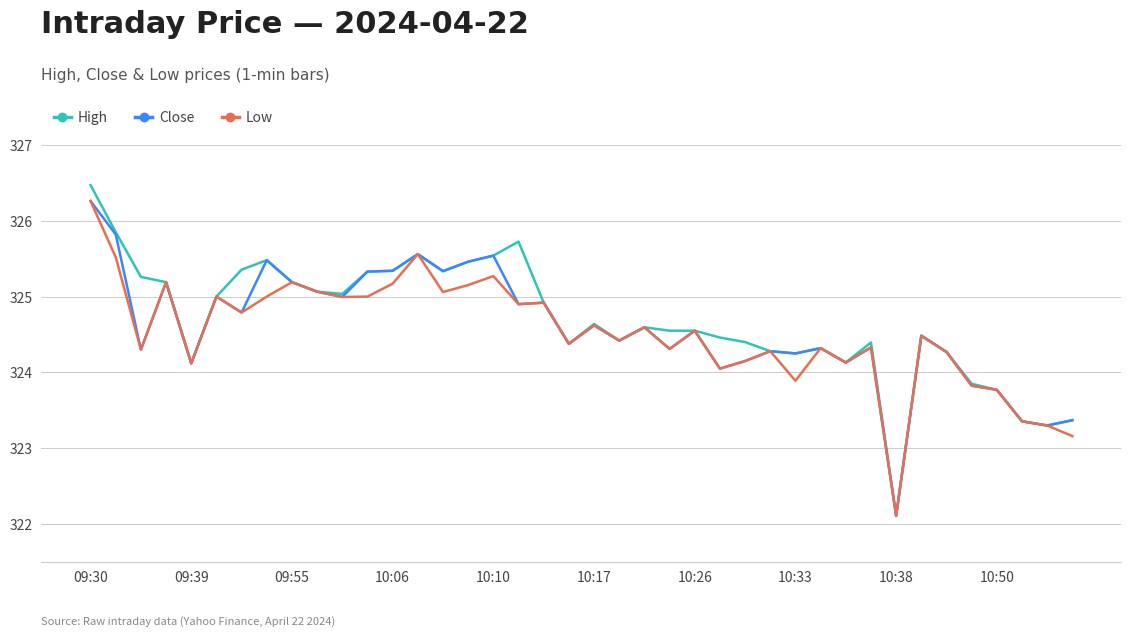

At how many categories does at least one series exceed 322?

40